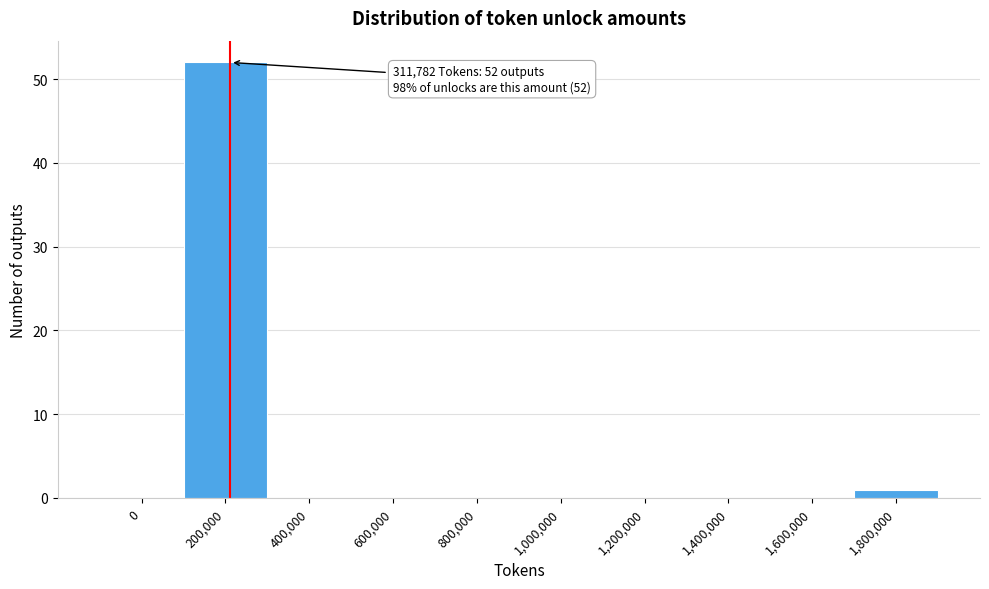

Reading left to right, what are all the values shown in this chart?

0=0	200,000=52	400,000=0	600,000=0	800,000=0	1,000,000=0	1,200,000=0	1,400,000=0	1,600,000=0	1,800,000=1